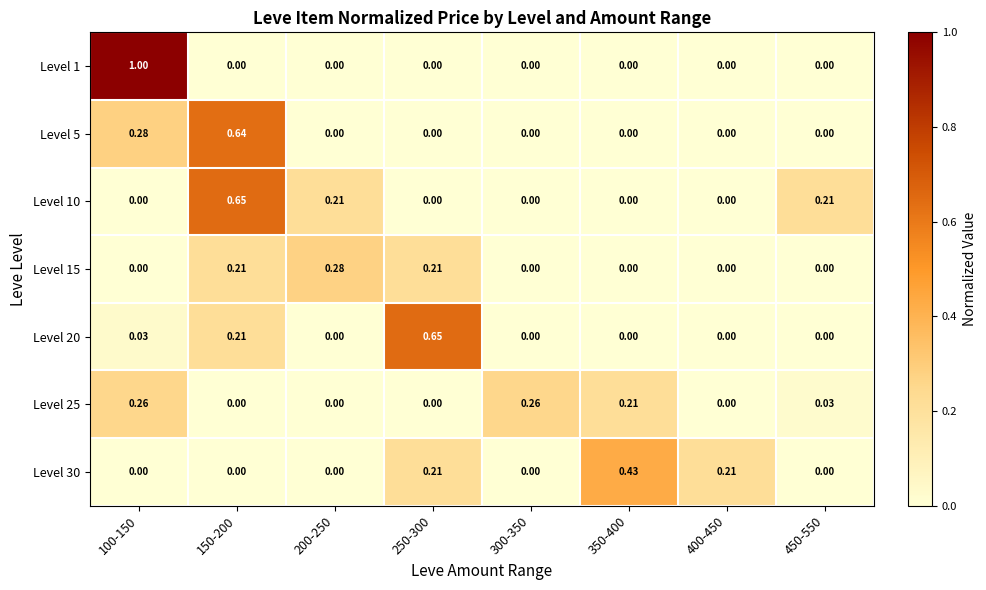

Is the value of Level 30 at 250-300 greater than the value of Level 1 at 350-400?

Yes